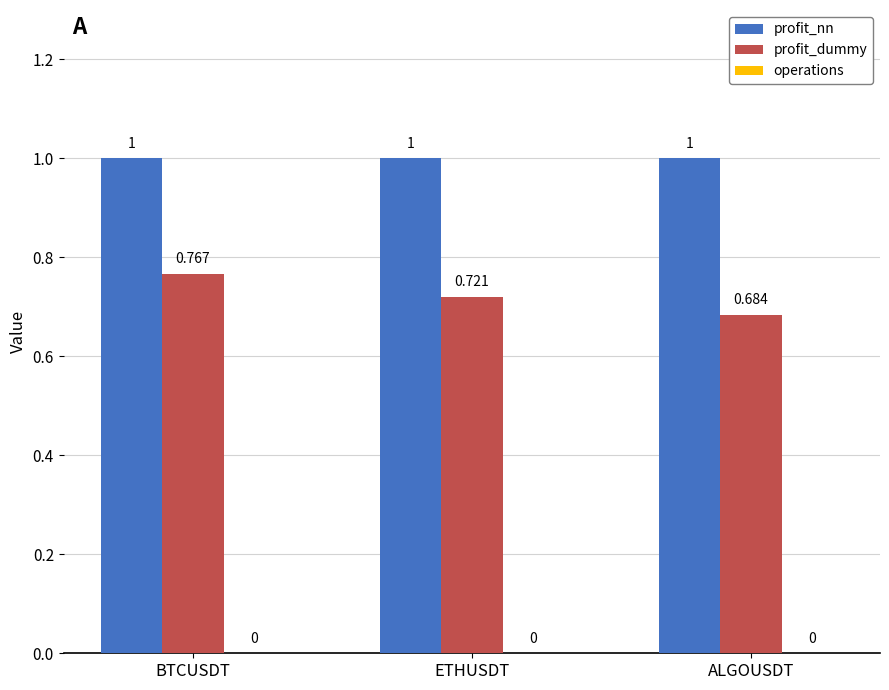

At ALGOUSDT, list the series in order from largest to smallest.

profit_nn, profit_dummy